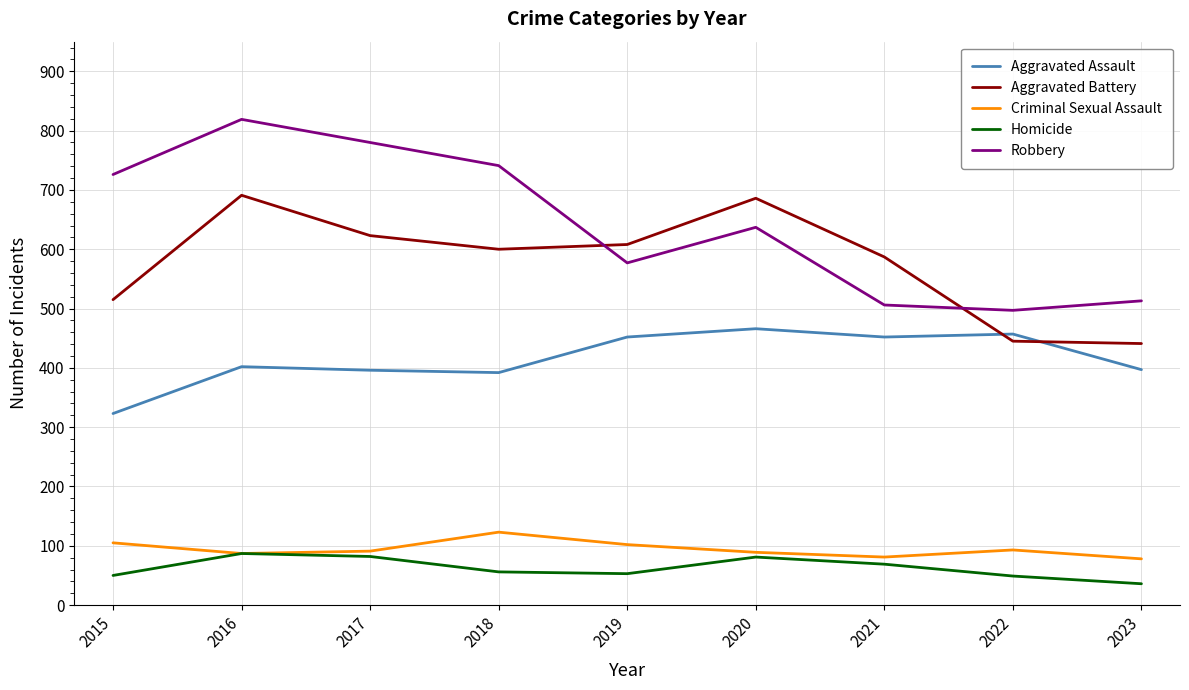

What is the maximum value shown in the chart?

819